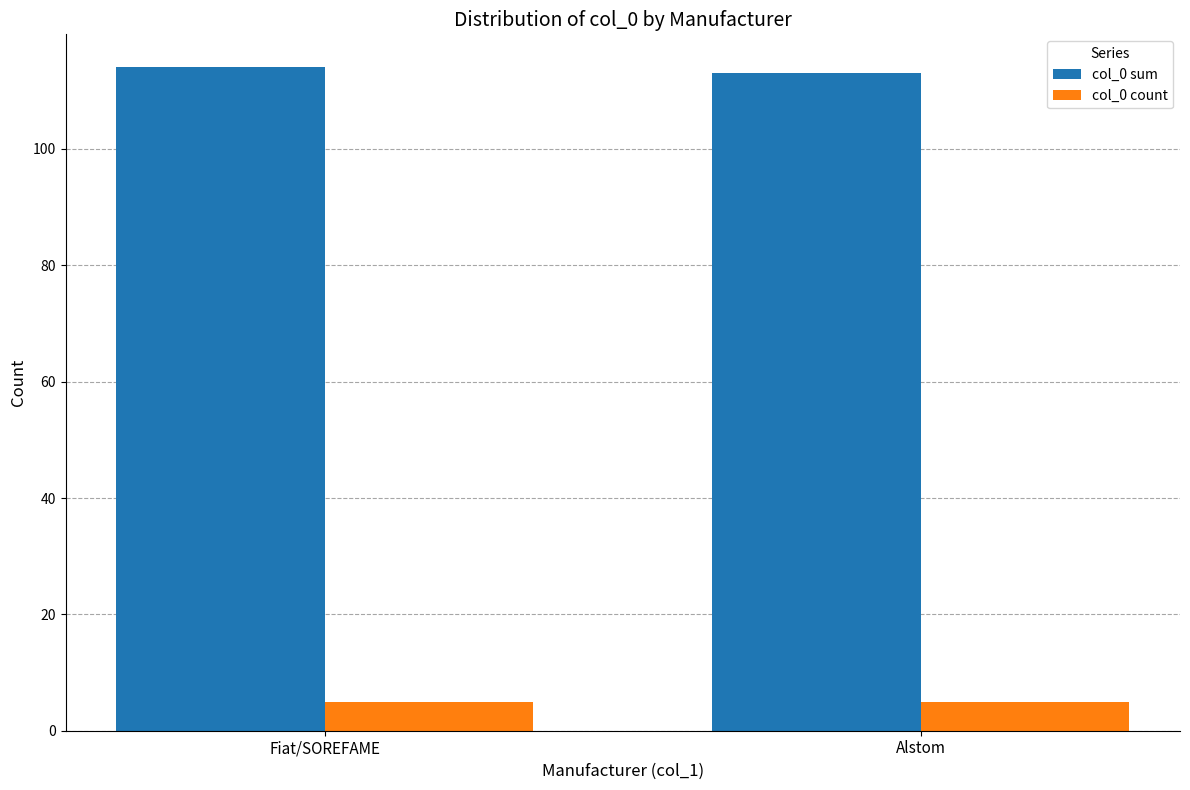

What is the spread (max minus min) of values at Alstom?

108